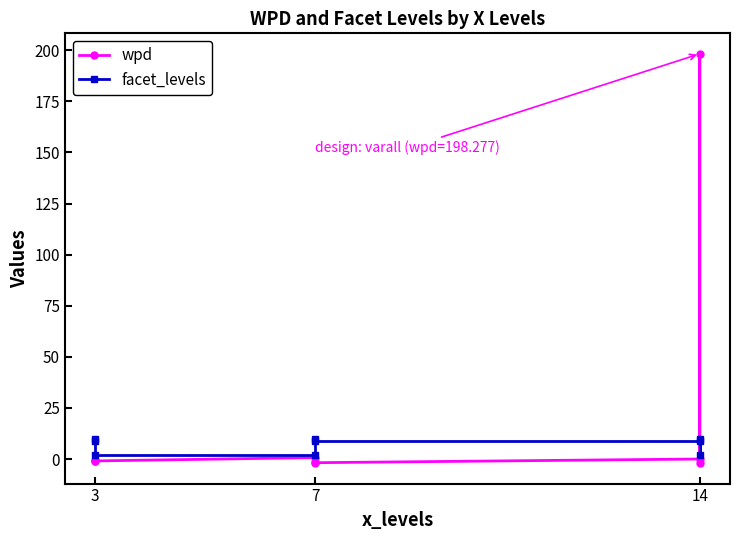

Count the number of data series in this chart.

2